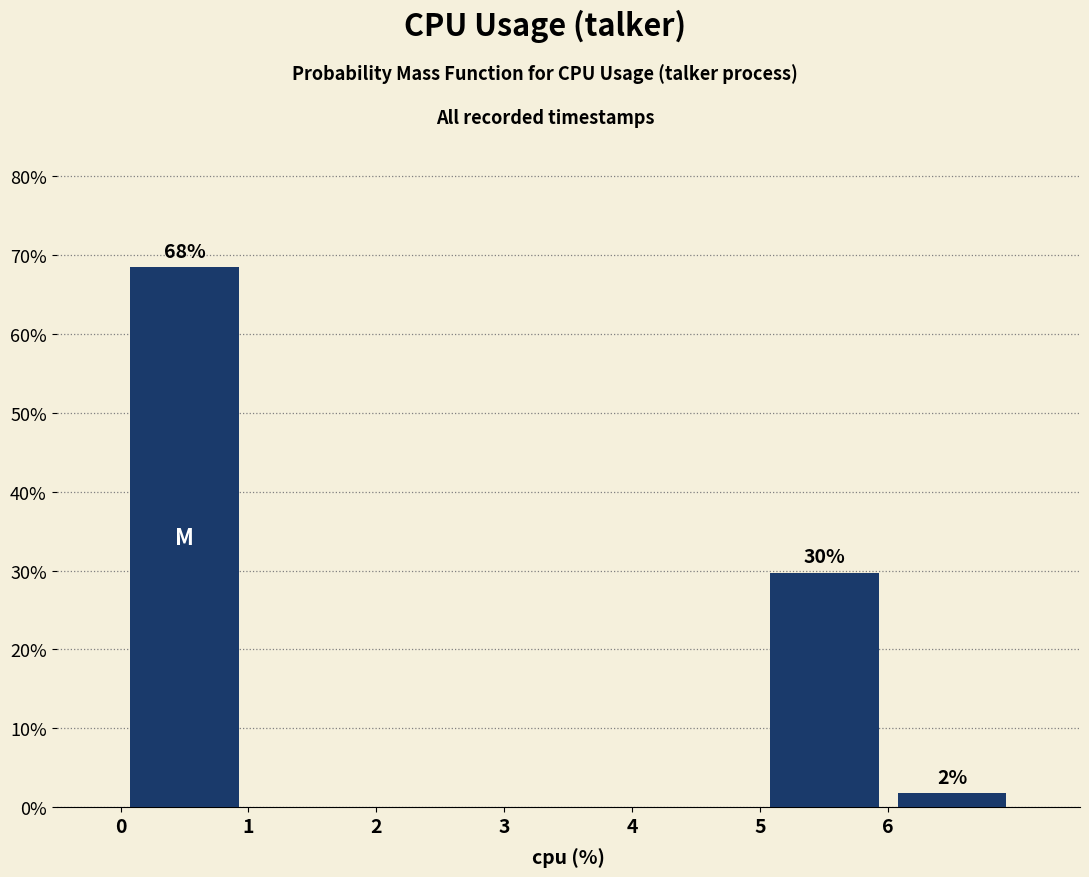

Over which range of the x-axis is the bar tallest?

0 to 1